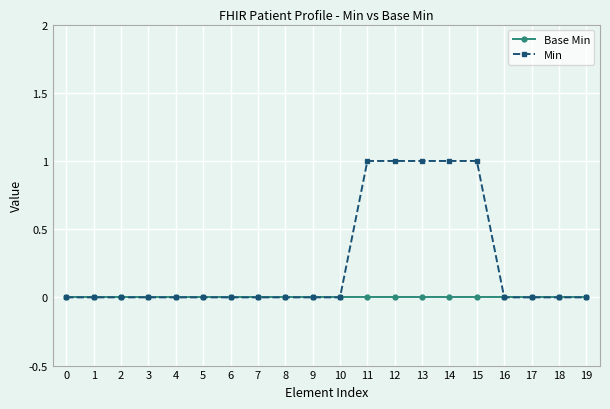

Which series has the largest total across all categories?

Min